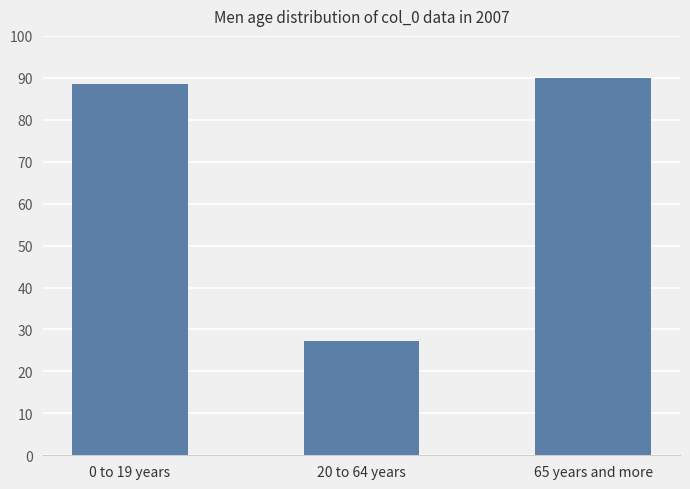

Rank the categories by value from lowest to highest.

20 to 64 years, 0 to 19 years, 65 years and more